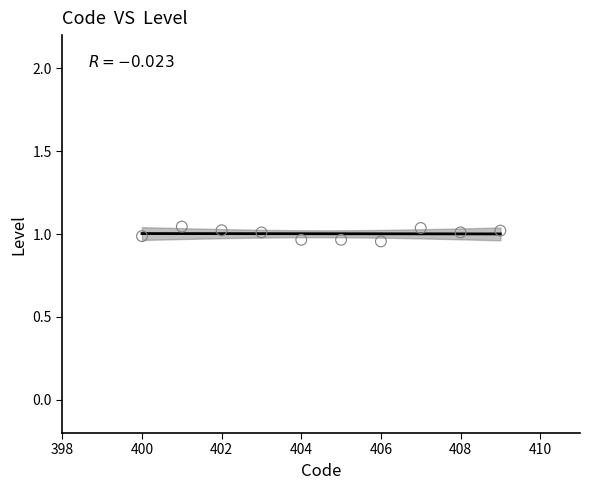

What is the average X value?

404.5